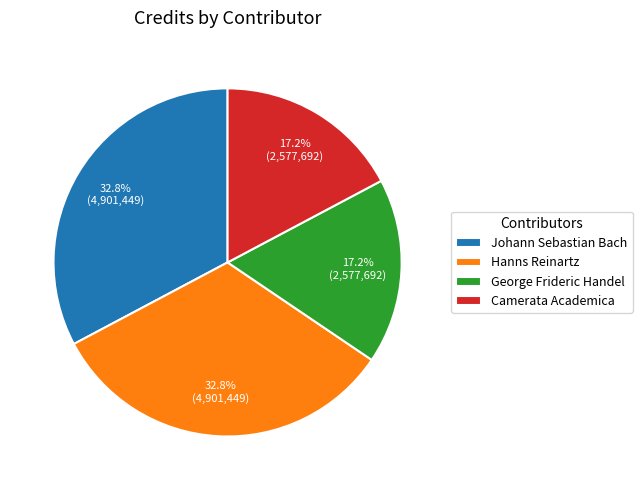

What is the total percentage of George Frideric Handel and Johann Sebastian Bach?

50.0%